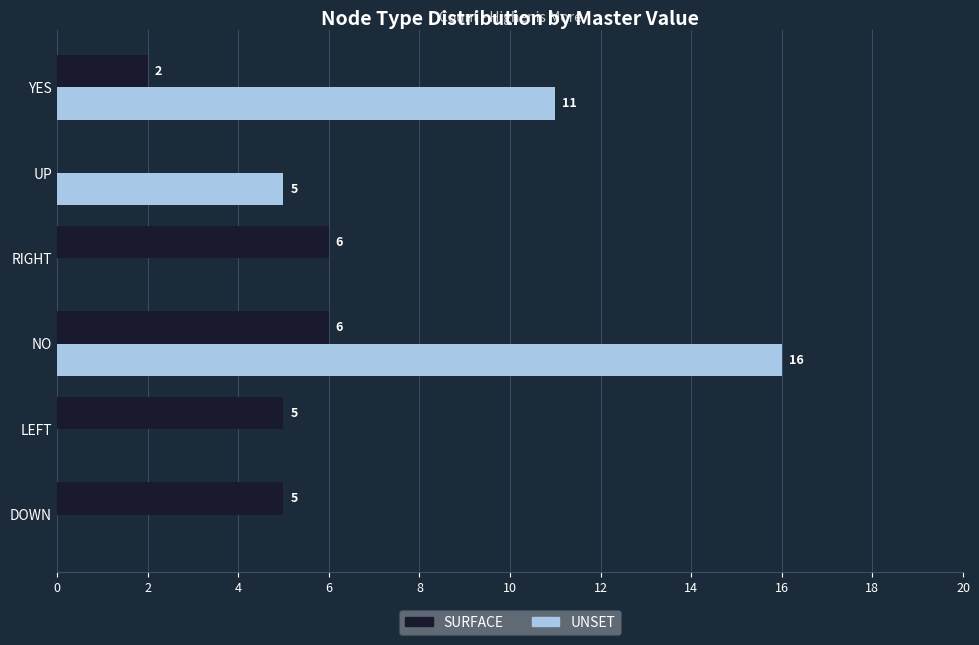

What is the average value of the SURFACE series?

4